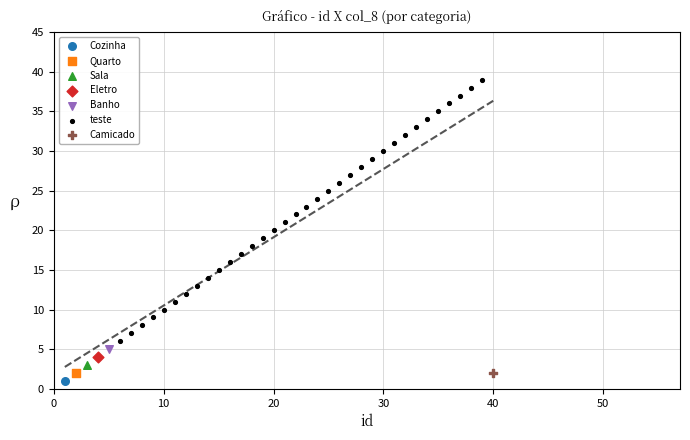

What are all the series names shown in the legend?

Cozinha, Quarto, Sala, Eletro, Banho, teste, Camicado